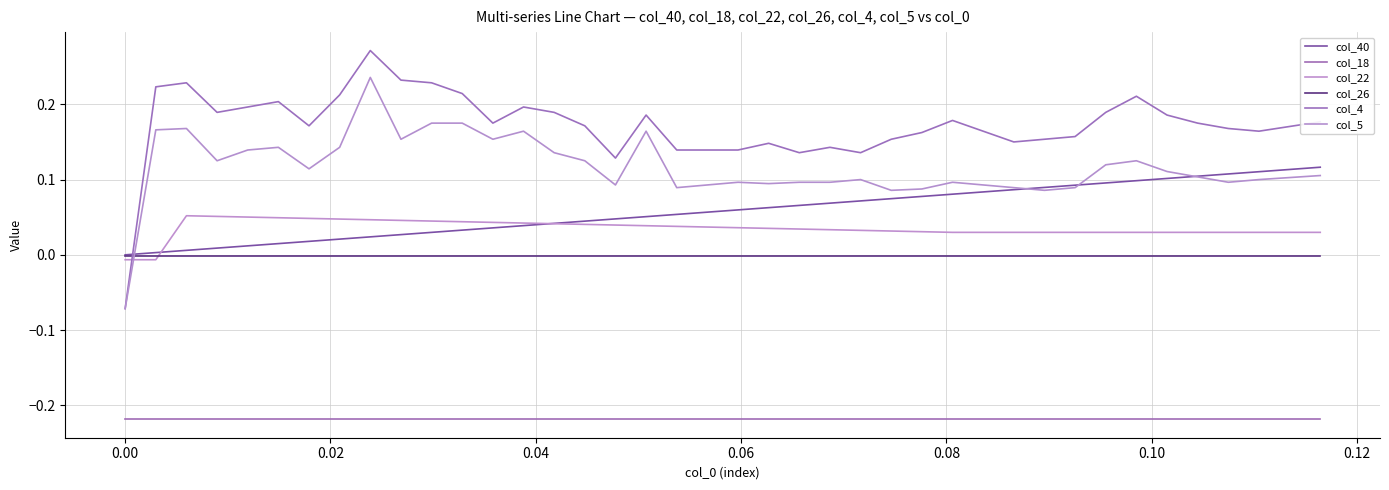

True or false: col_4 and col_26 cross at least once.

True